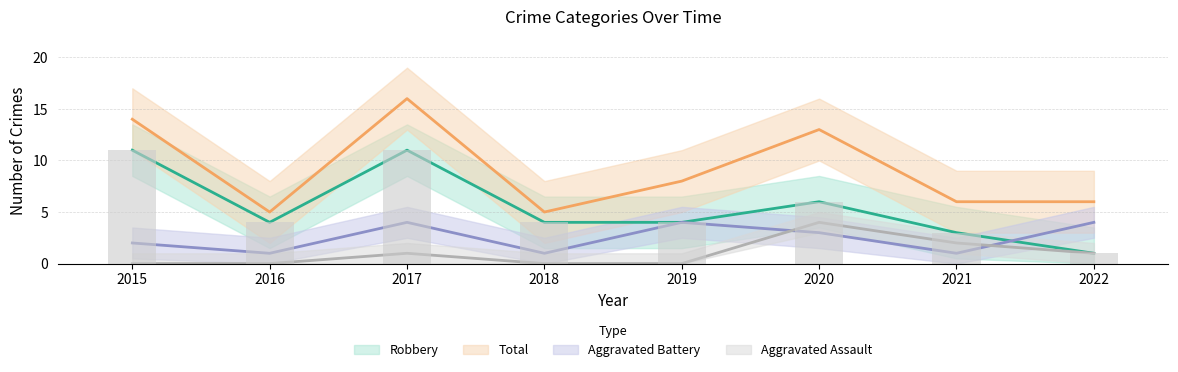

What is the spread (max minus min) of values at 2021?

5